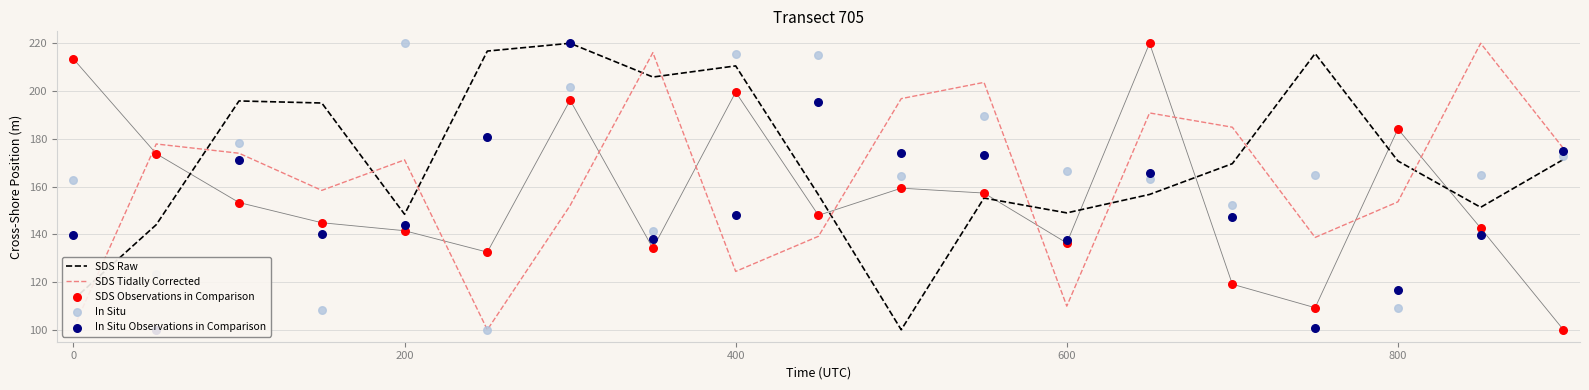

At how many categories does at least one series exceed 118?

19